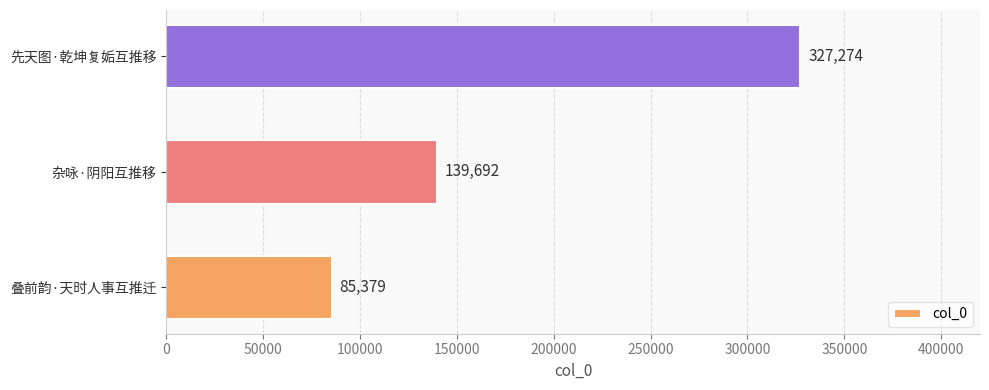

Does the chart contain stacked bars?

No